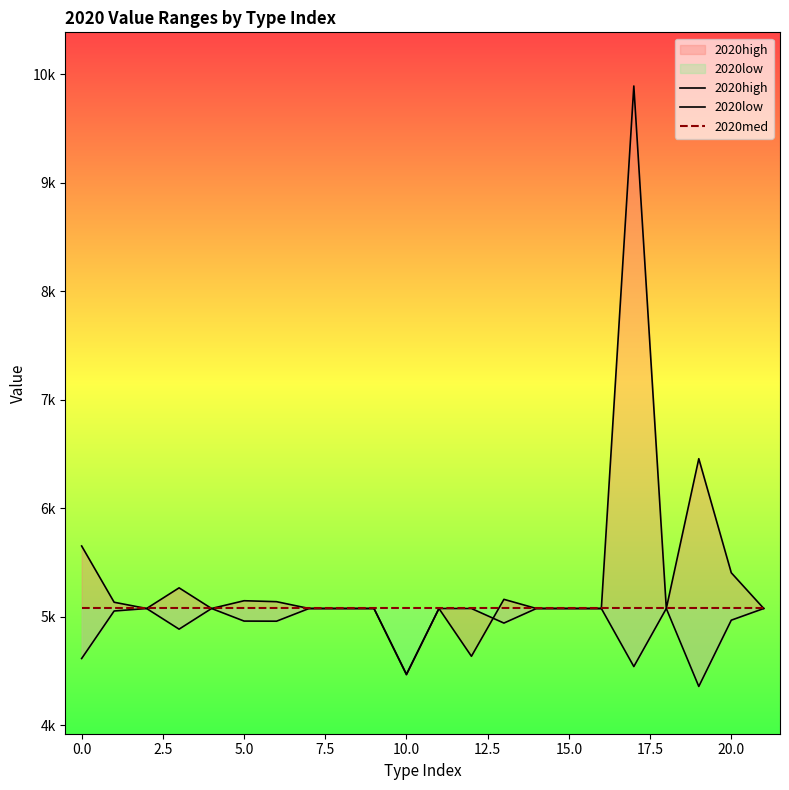

What is the average value of the 2020med series?

5076.1